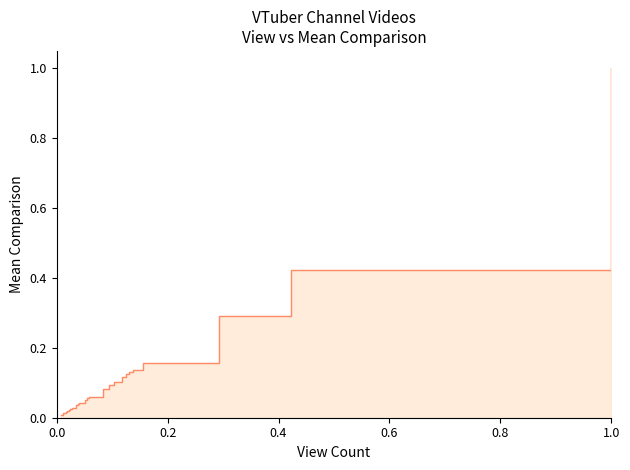

What is the greatest value displayed?

1.0